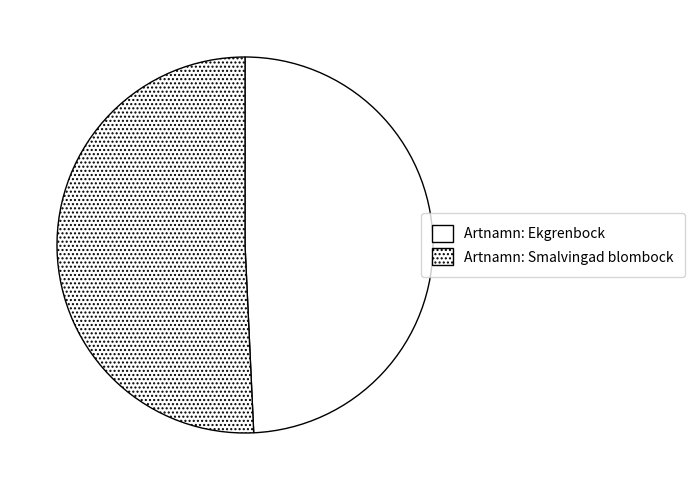

Which has a higher value, Artnamn: Smalvingad blombock or Artnamn: Ekgrenbock?

Artnamn: Smalvingad blombock